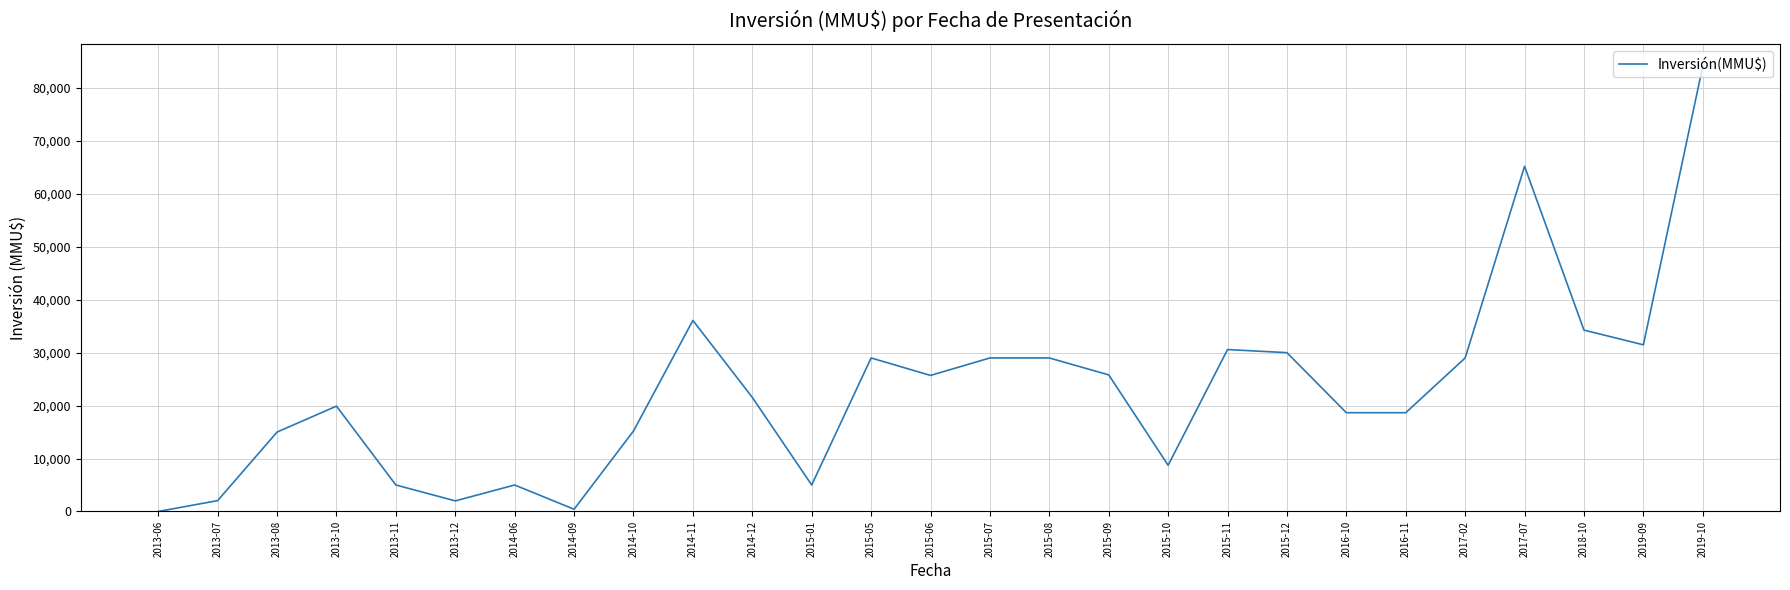

Where is the first local minimum?

2013-12